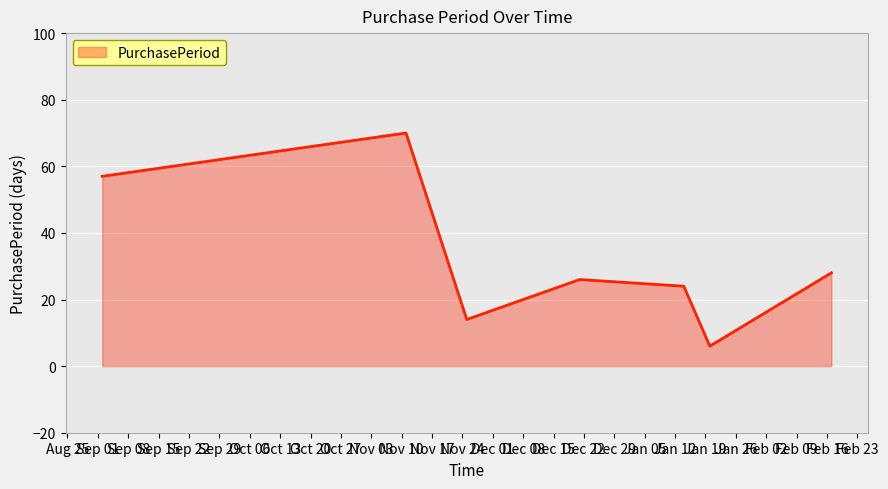

How many interior local peaks (higher than both neighbors) does the data have?

2